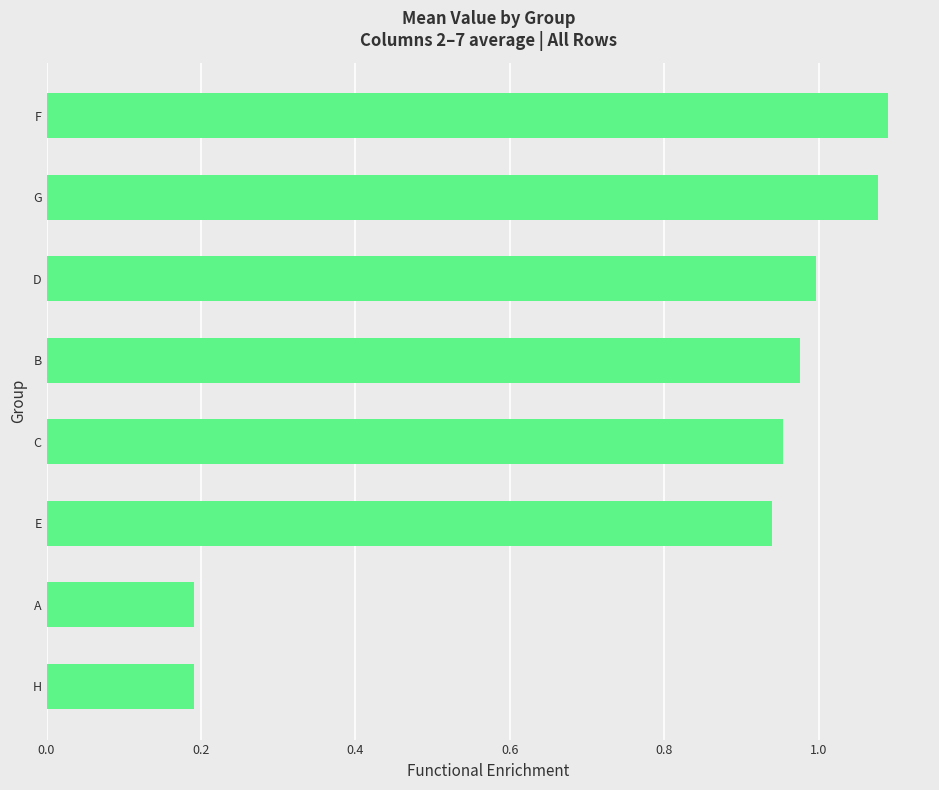

What is the sum of the values at E and B?

1.9